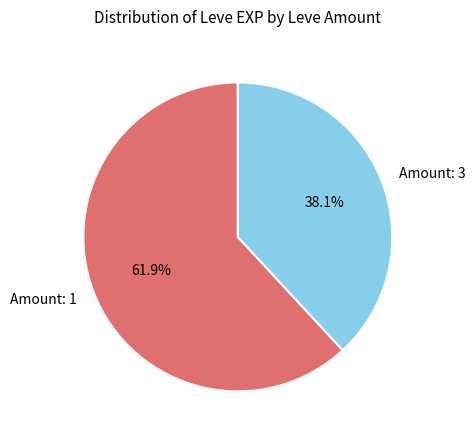

What percentage is NOT represented by Amount: 3?

61.9%